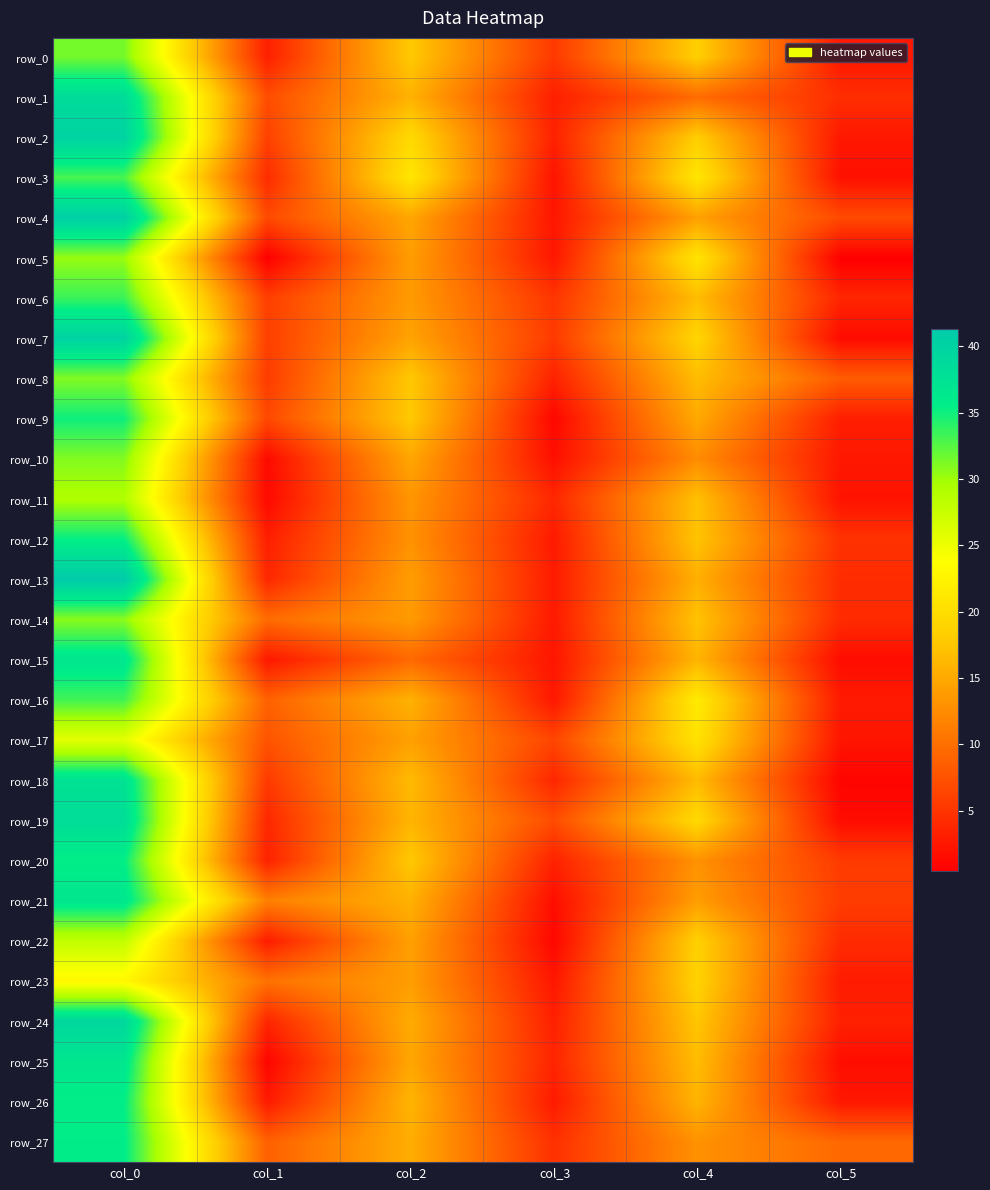

What is the smallest value displayed?

0.4